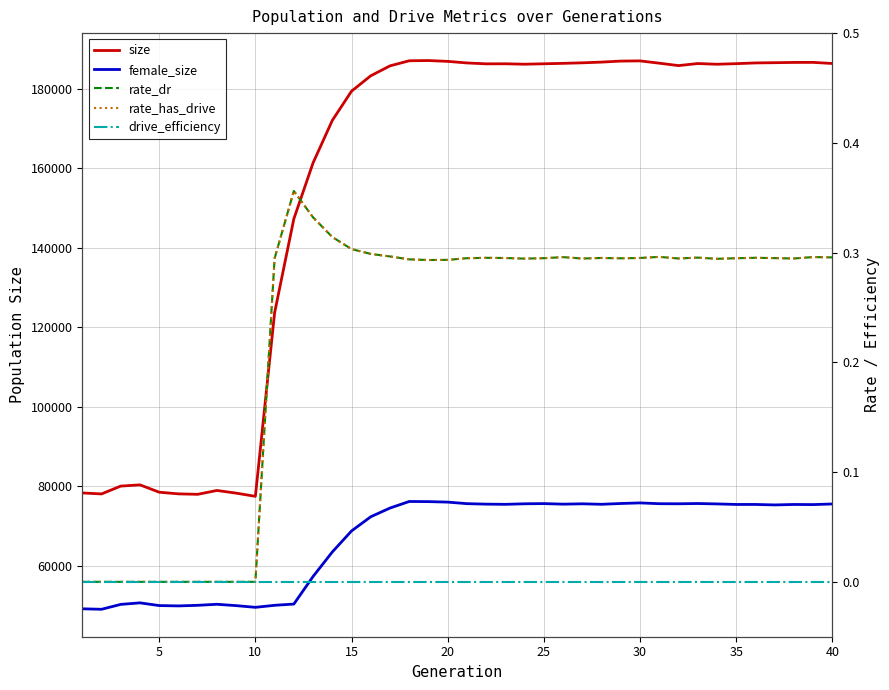

What is the maximum value for rate_has_drive?

0.4